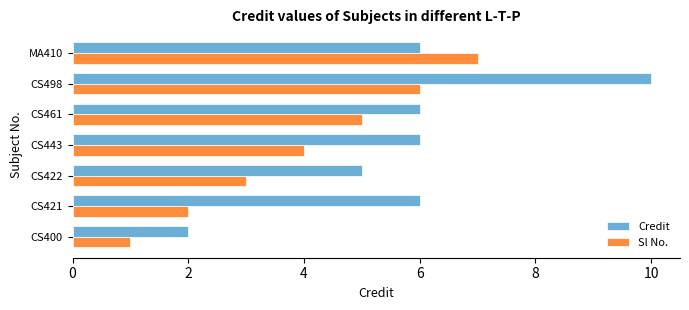

Which label corresponds to the largest value in the chart?

CS498